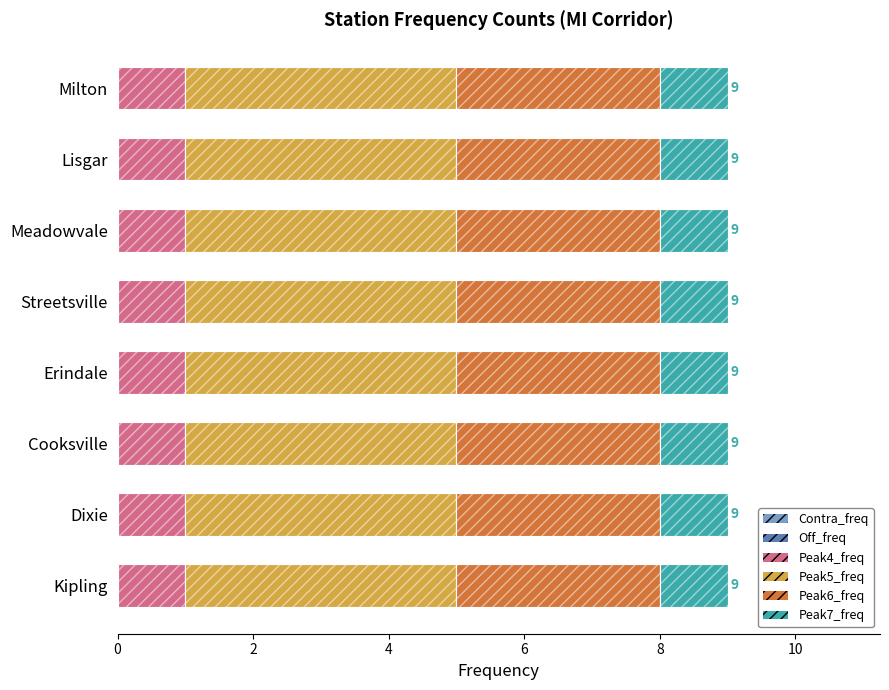

At which label is Peak6_freq closest to 3?

Kipling